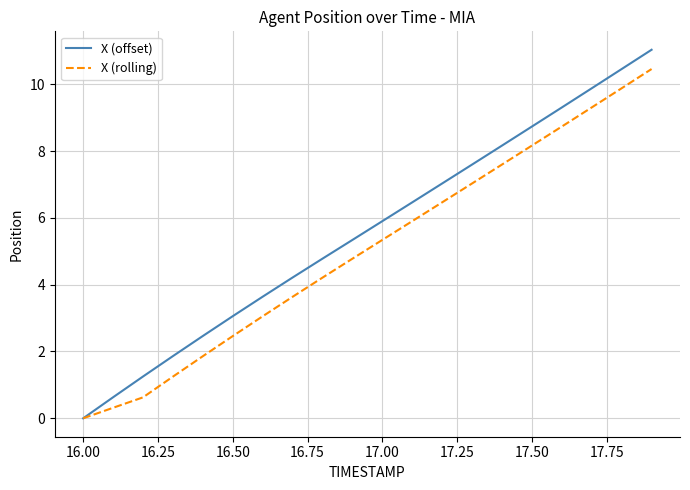

Which series has the widest spread of values?

X (offset)